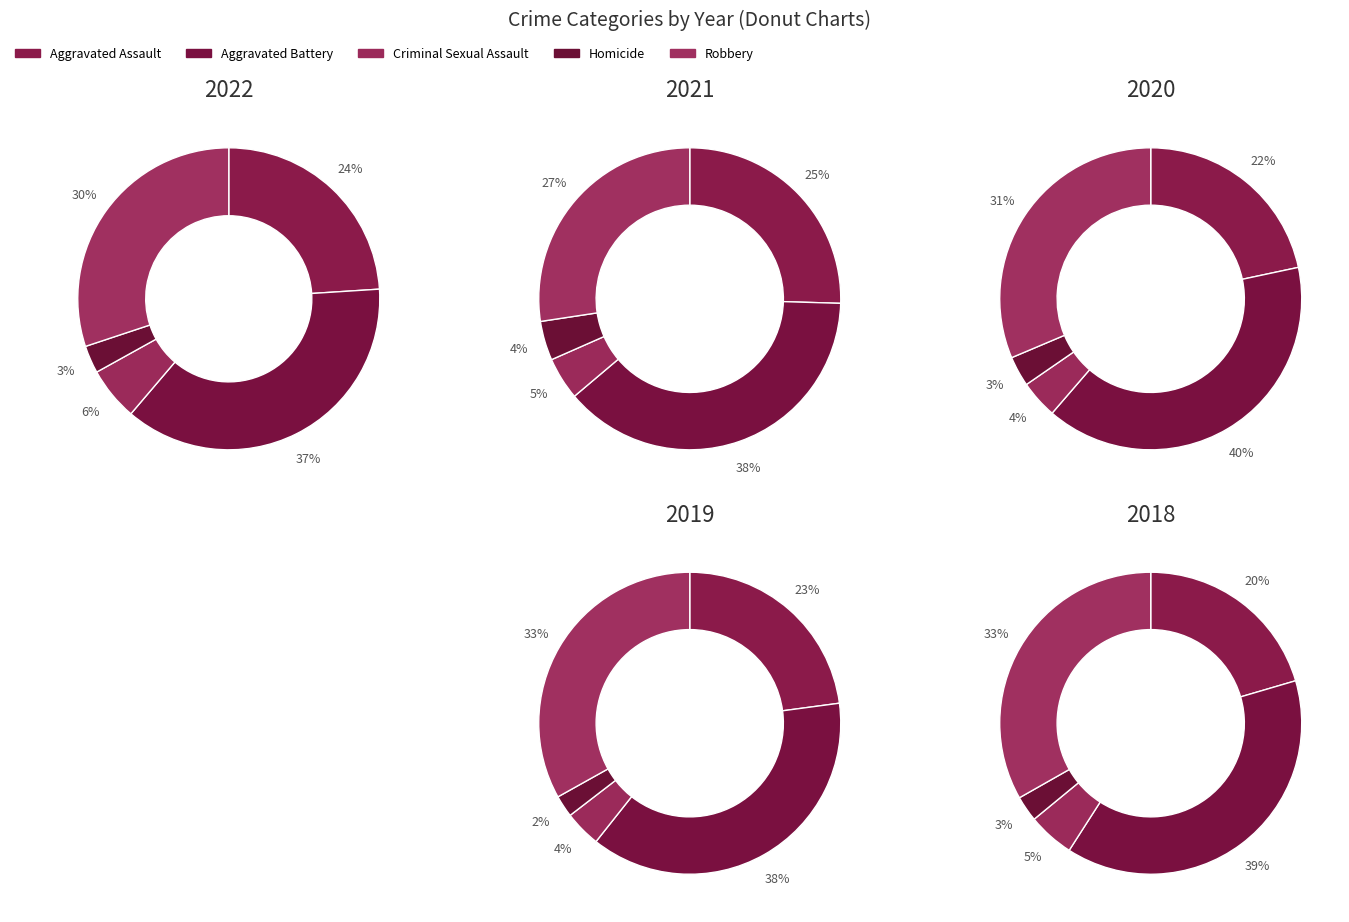

What is the largest slice in the pie chart?

Aggravated Battery